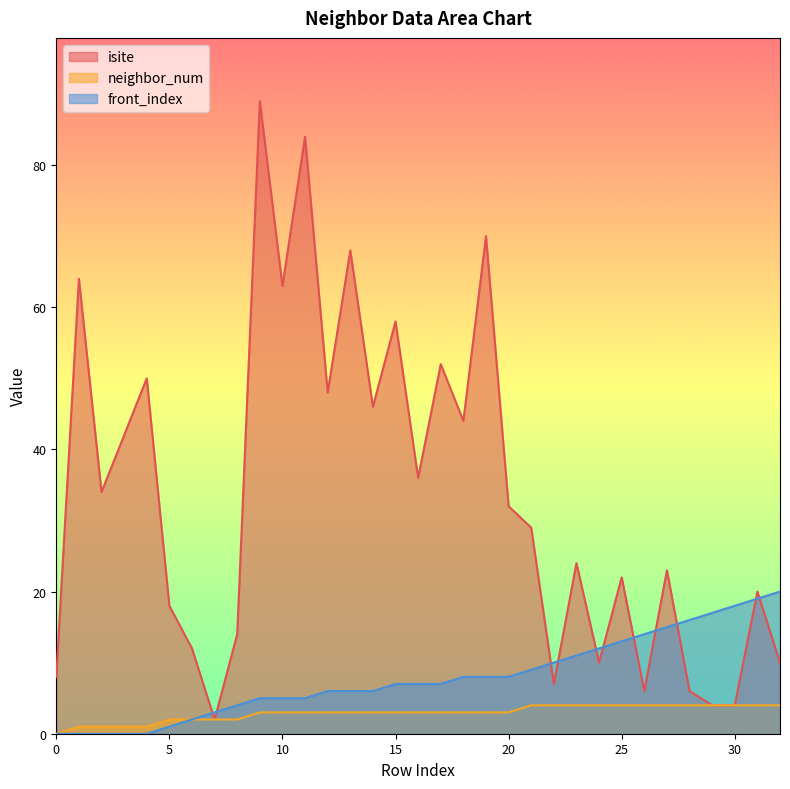

What is the maximum value for neighbor_num?

4